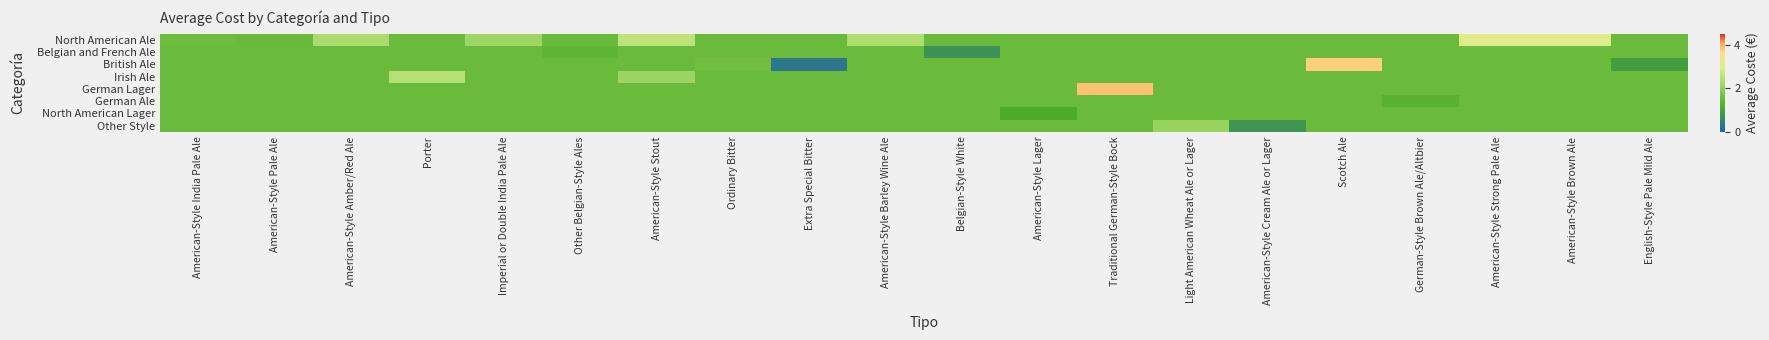

What is the greatest value displayed?

3.9